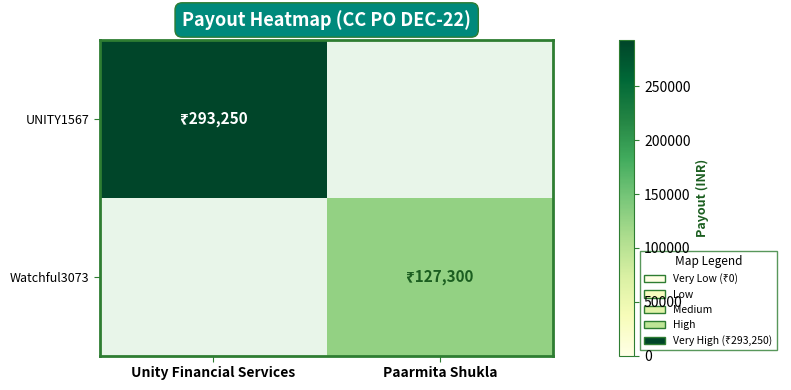

Reading left to right, extract all data points from this chart.

UNITY1567: Unity Financial Services=293250	Paarmita Shukla=0
Watchful3073: Unity Financial Services=0	Paarmita Shukla=127300